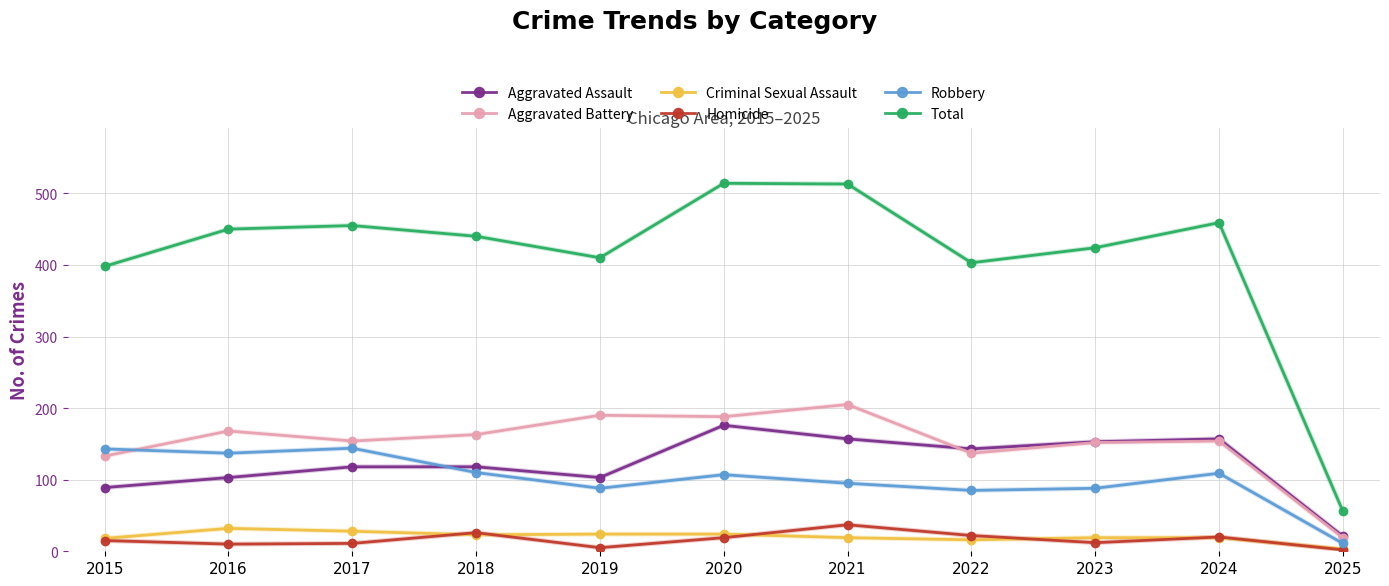

Is it true that Criminal Sexual Assault equals 7 at 2016?

False